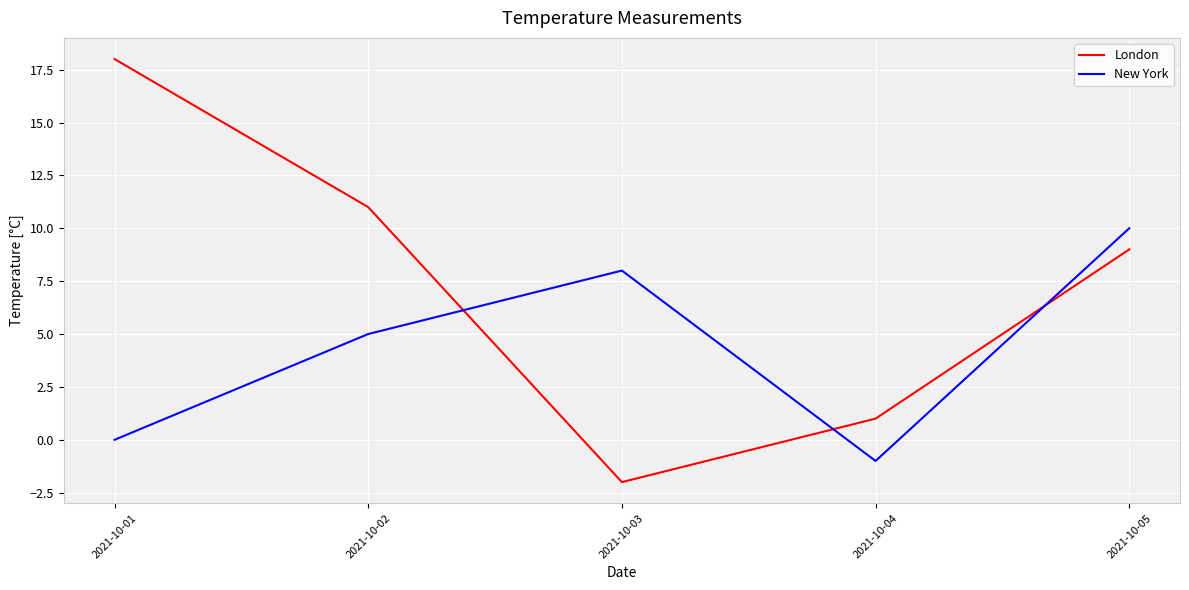

Rank the series by their maximum value, from highest to lowest.

London, New York